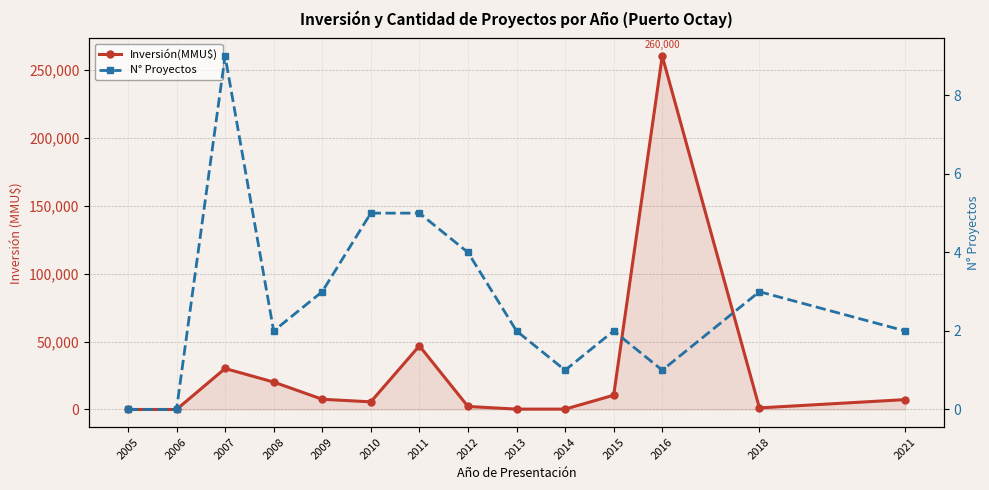

True or false: N° Proyectos has a value of 5 at 2010.

True